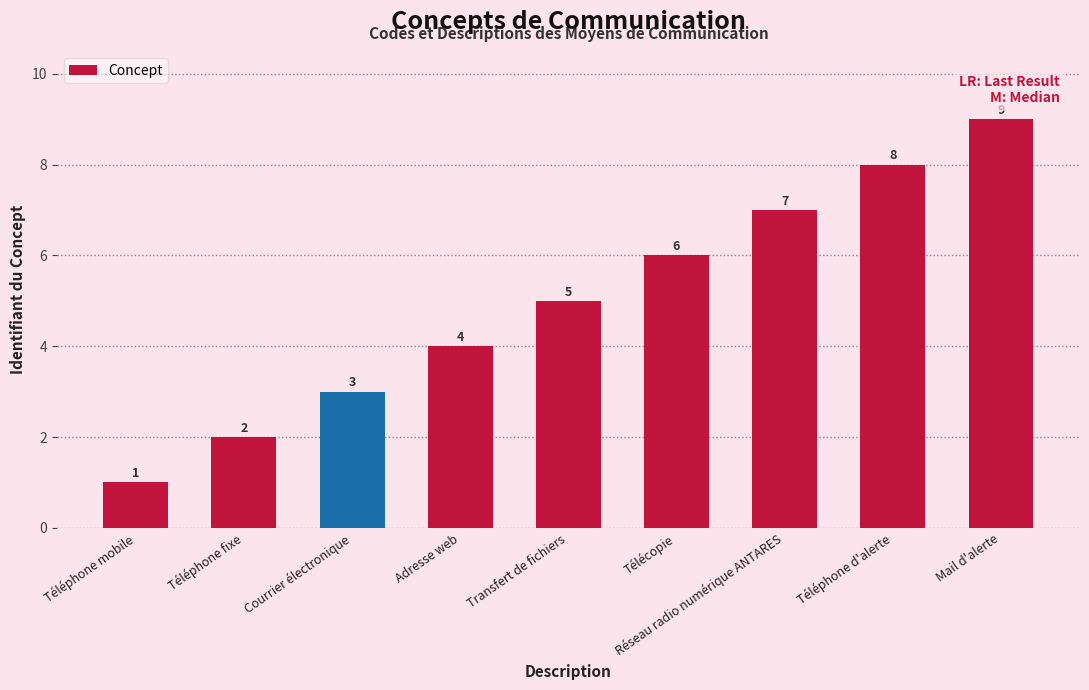

What is the ratio of the value at Téléphone mobile to the value at Réseau radio numérique ANTARES?

0.1